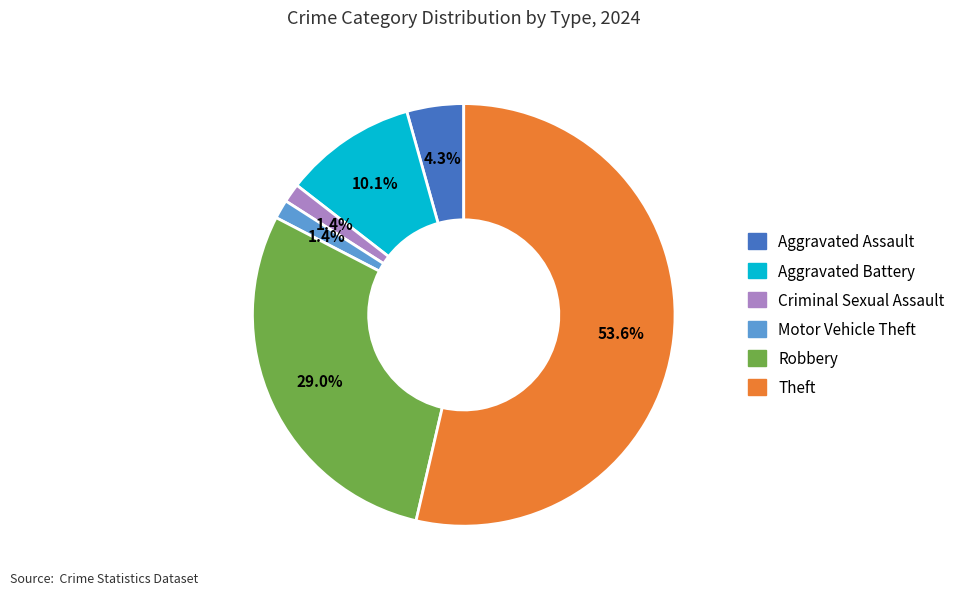

What percentage is the Motor Vehicle Theft slice, to the nearest percent?

1%